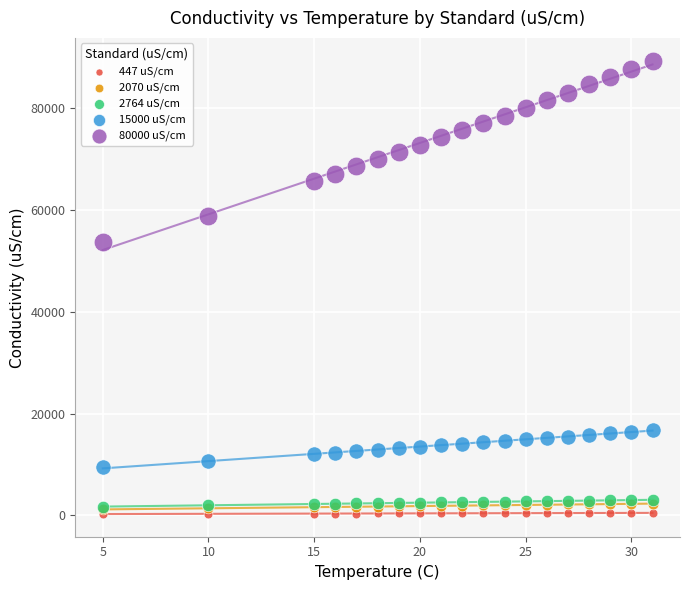

What are all the series names shown in the legend?

447 uS/cm, 2070 uS/cm, 2764 uS/cm, 15000 uS/cm, 80000 uS/cm